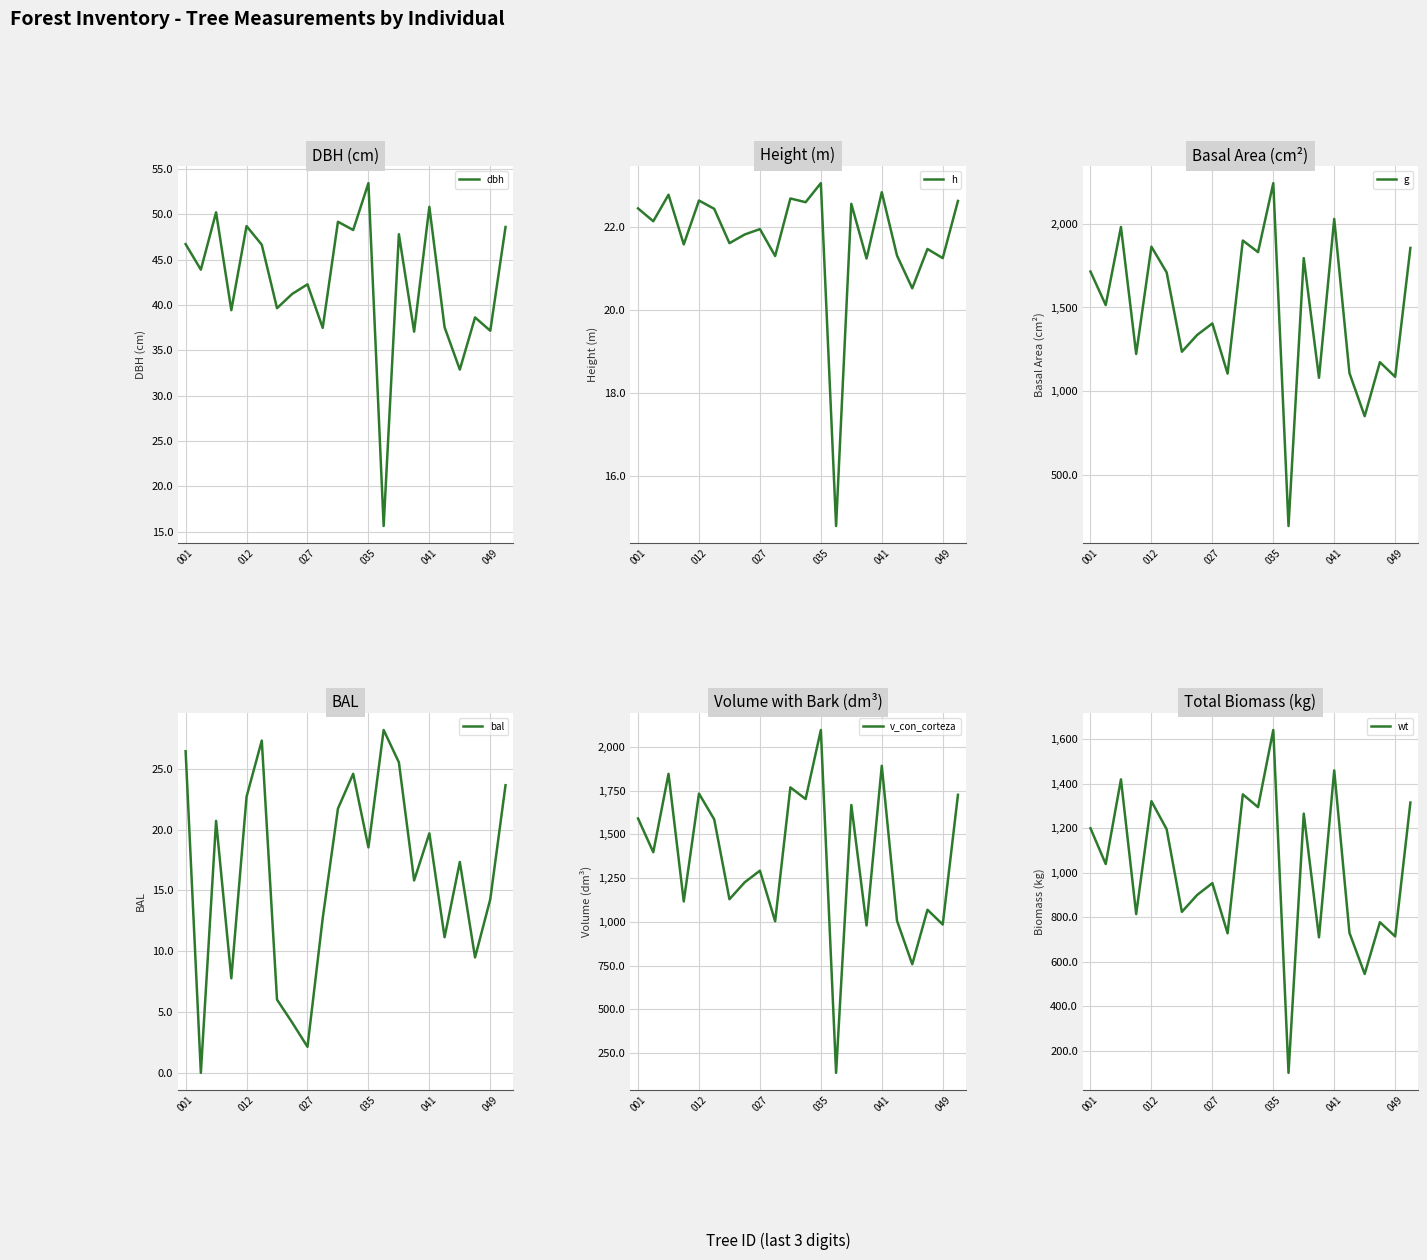

Is this an area chart (filled region under the line)?

No